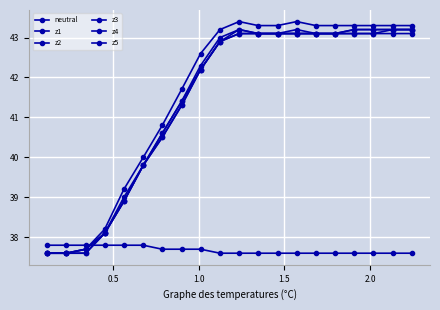

Count the number of data series in this chart.

6